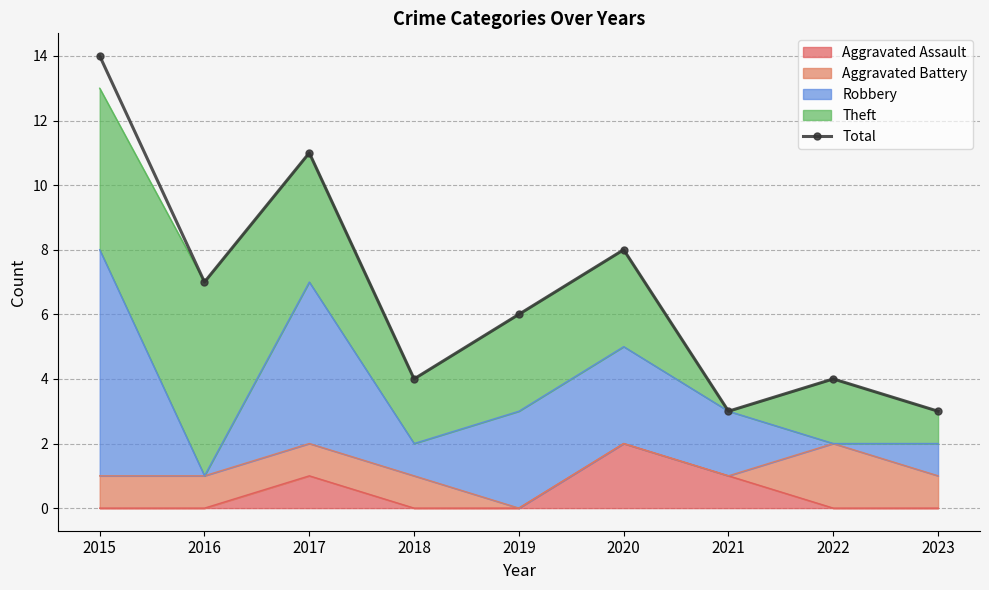

Reading right to left, what are all the values shown in this chart?

3	4	3	8	6	4	11	7	14